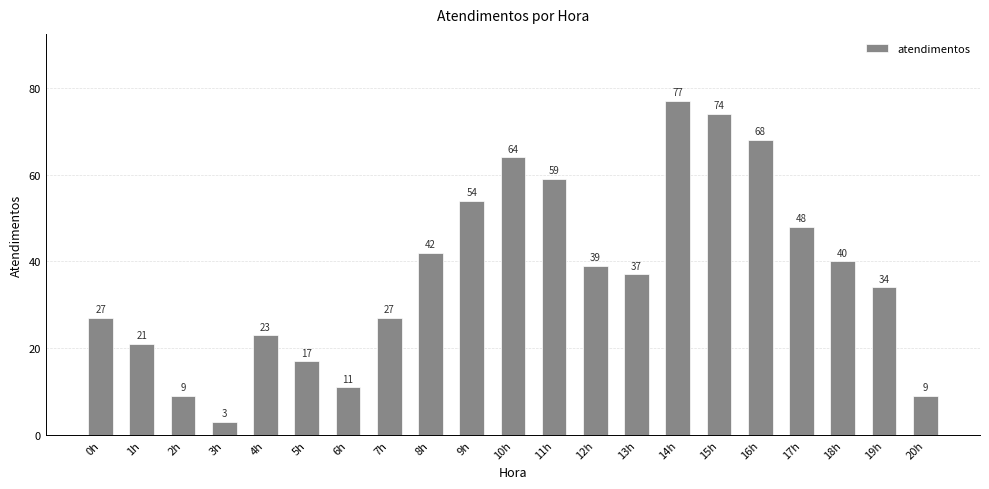

What is the value of the 10th bar from the left?

54